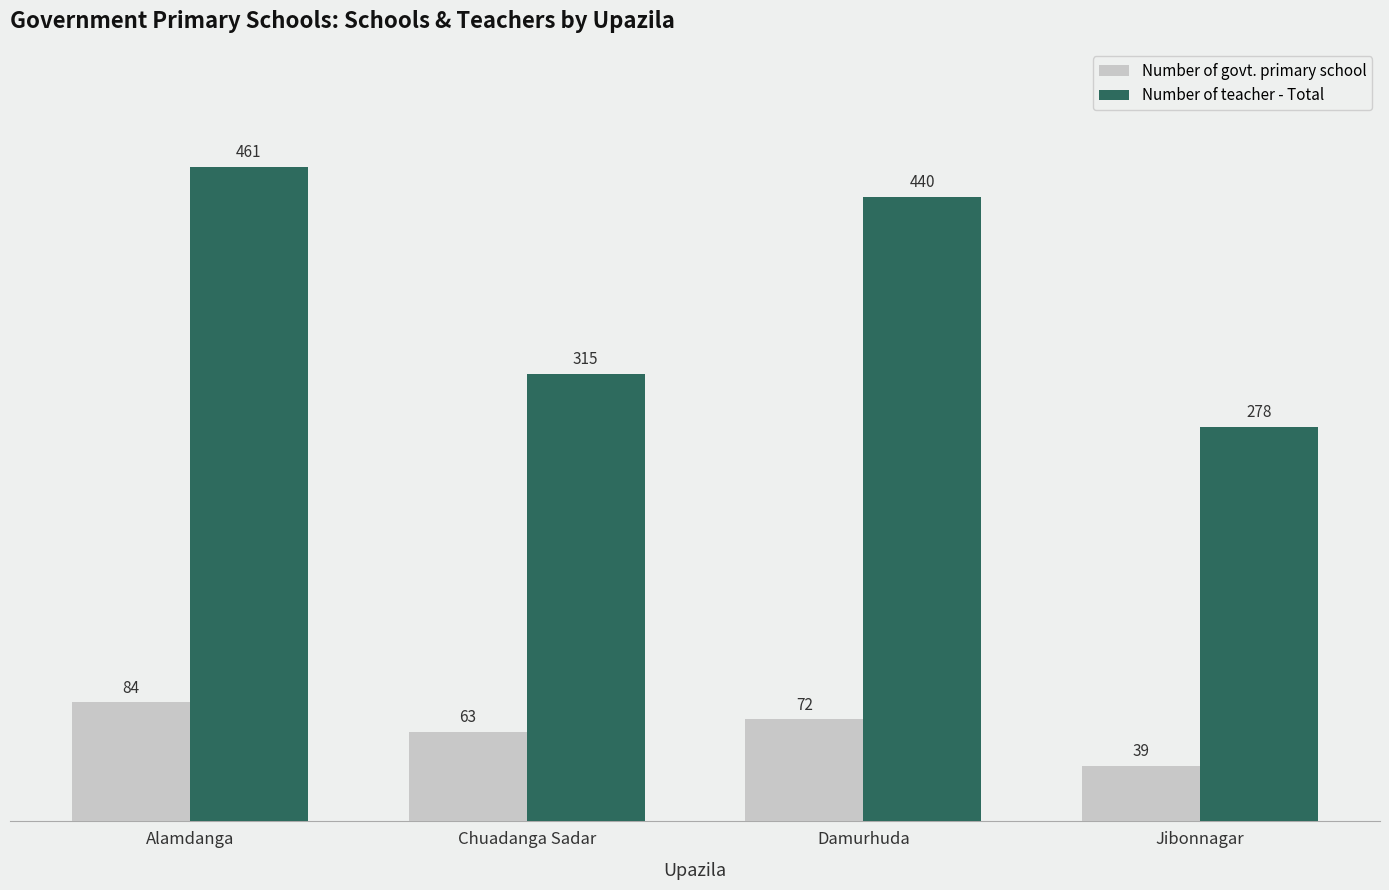

What is the approximate value of Number of govt. primary school at Damurhuda?

72